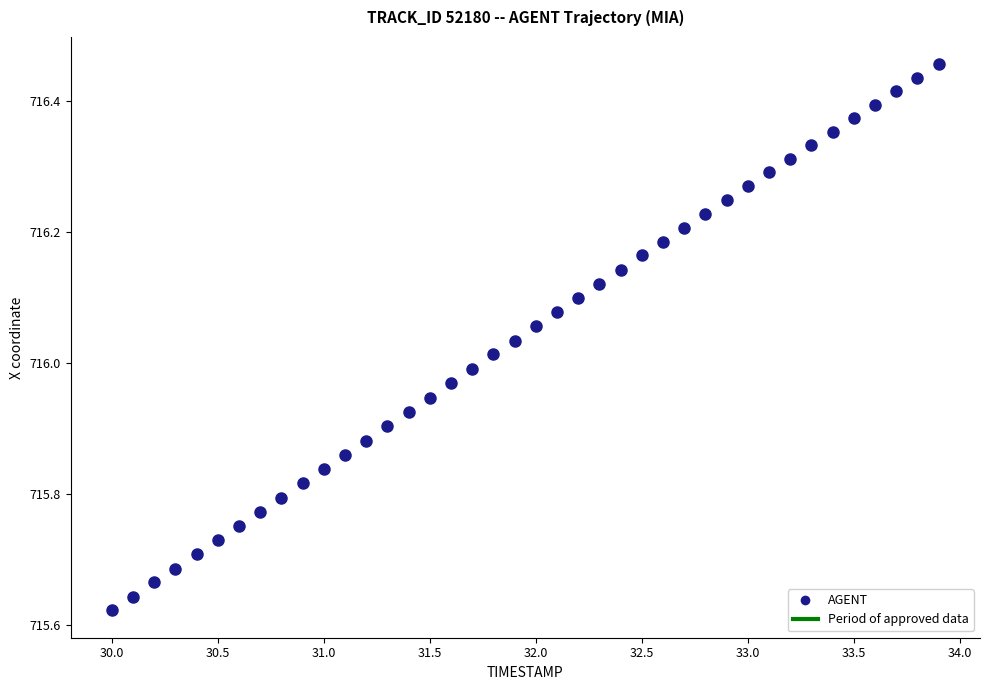

What is the range of Y values (max minus min)?

0.8